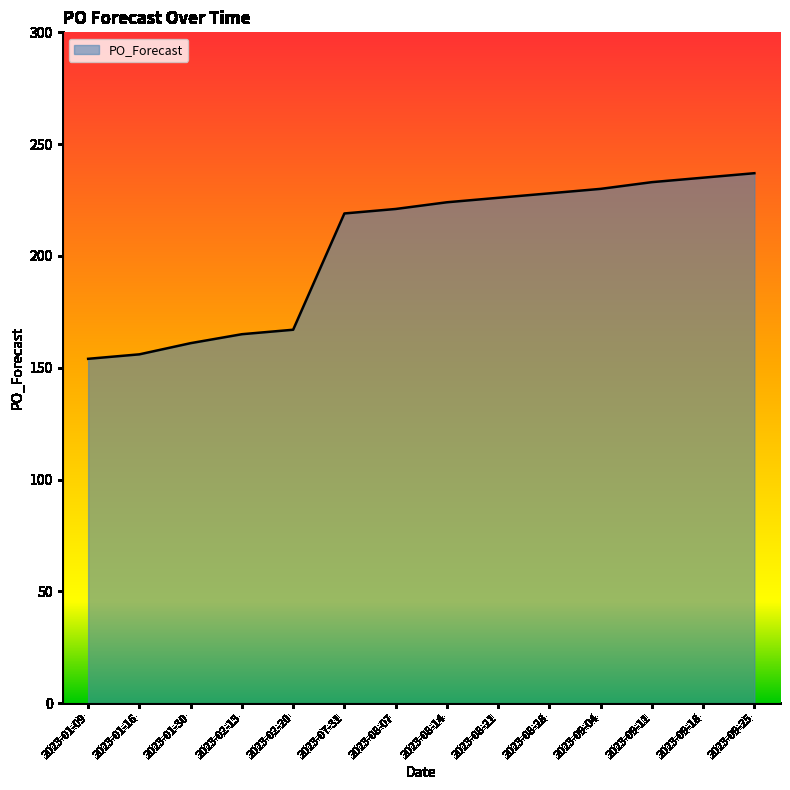

How many categories are shown in the chart?

14